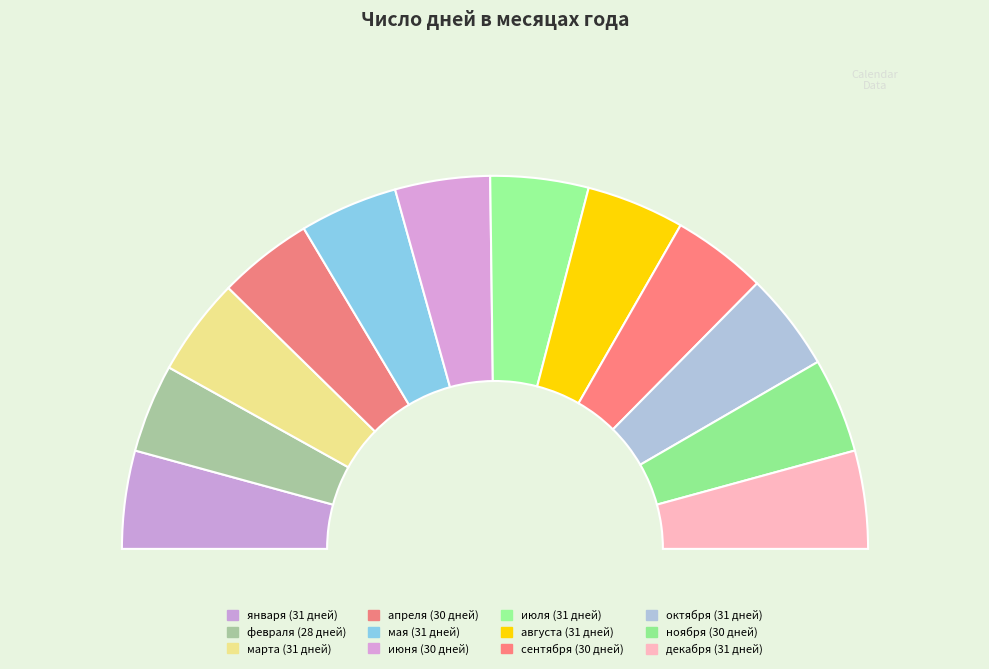

To the nearest percent, what is the combined percentage of мая and января?

17%